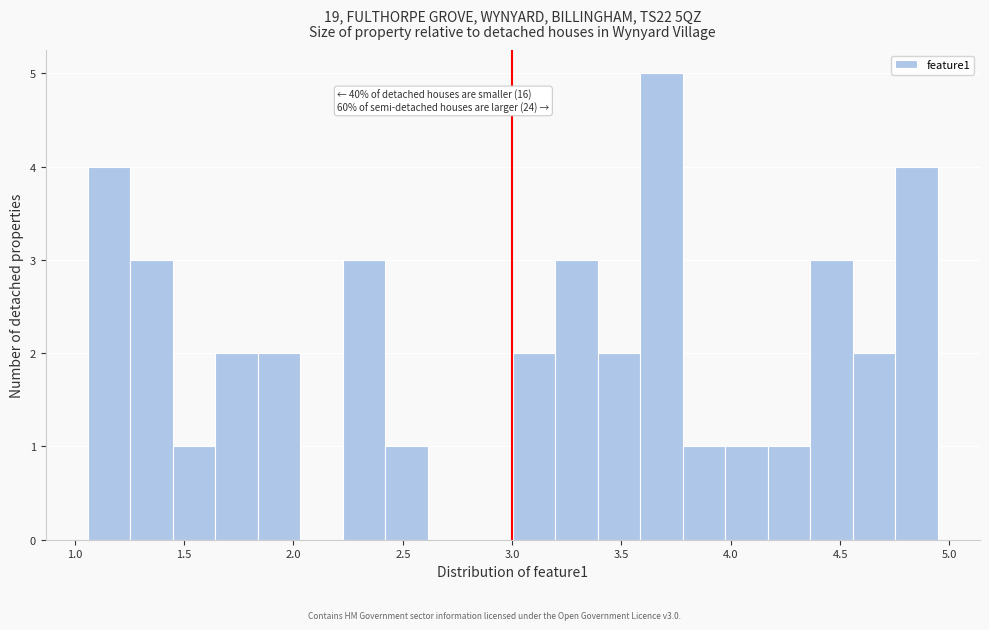

Read against the x-axis, roughly where is the centre of the tallest bar?

3.70